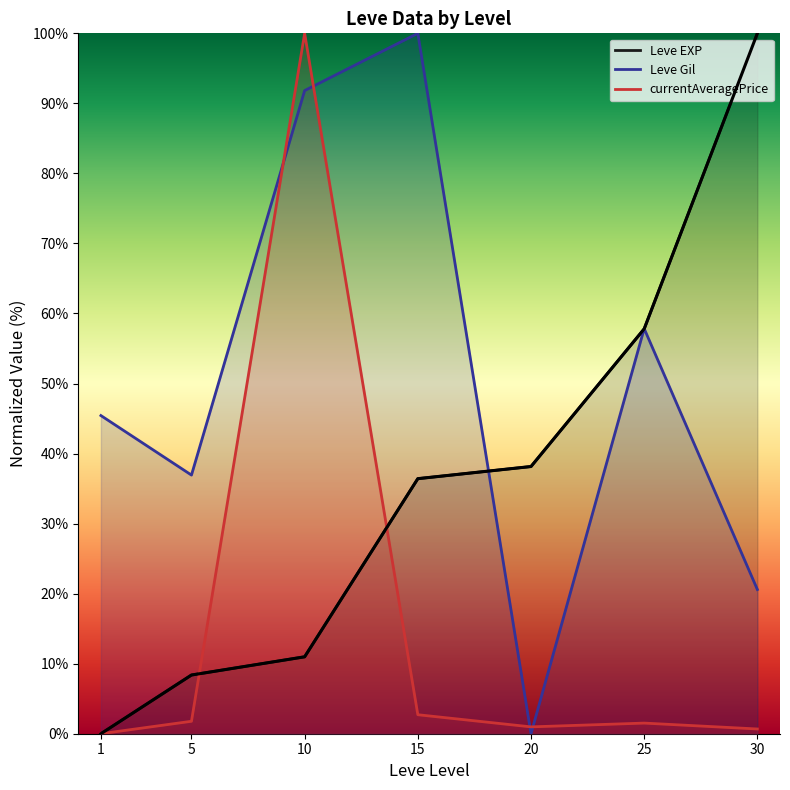

What is the sum of all values?

251.7